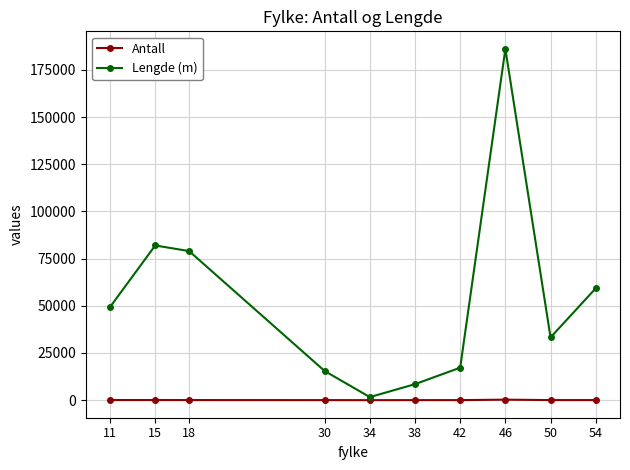

What is the maximum value shown in the chart?

186081